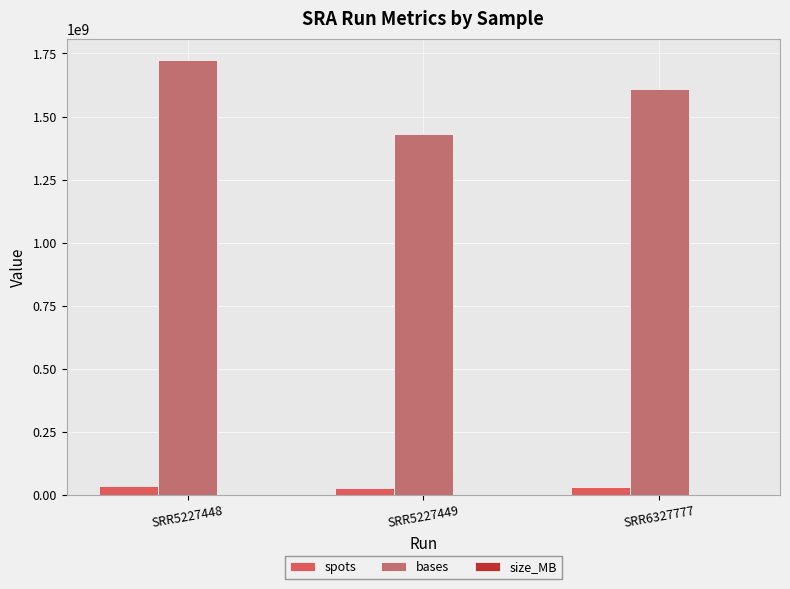

Is the value of bases at SRR5227449 greater than the value of spots at SRR6327777?

Yes